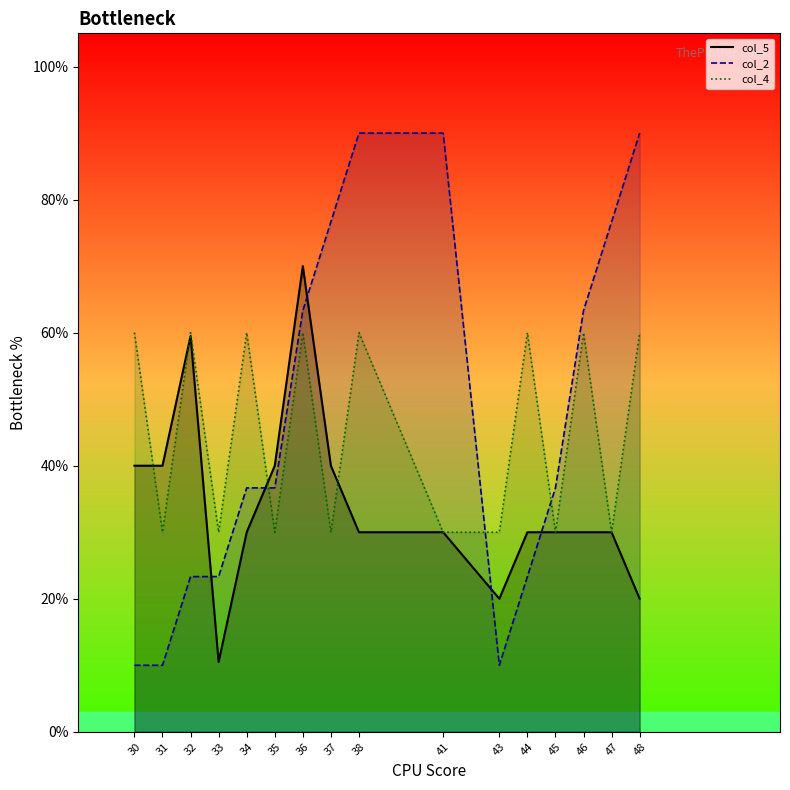

In col_4_line, how many points are lower than both neighbors (excluding endpoints)?

6